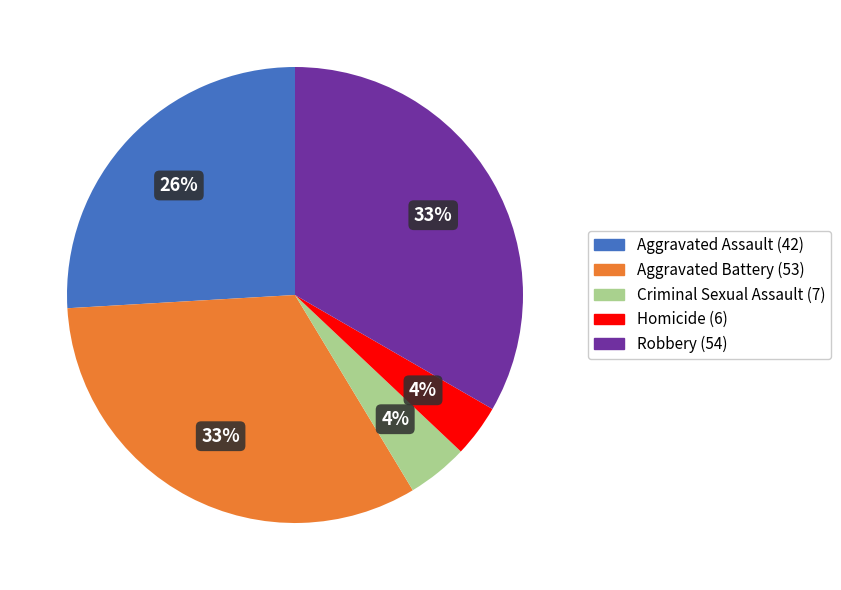

How many segments does this pie chart have?

5